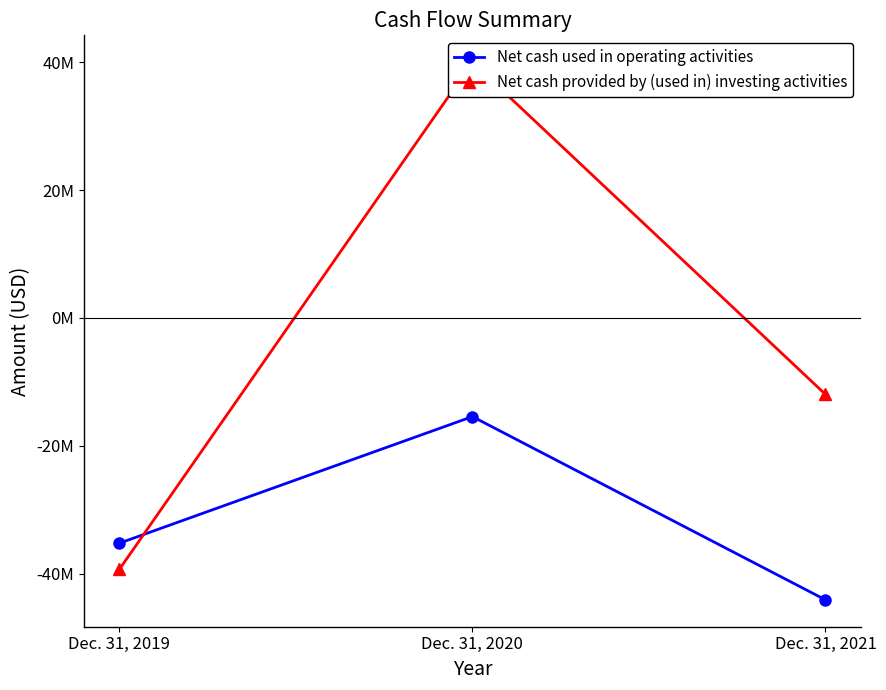

What is the spread (max minus min) of values at Dec. 31, 2021?

32115000